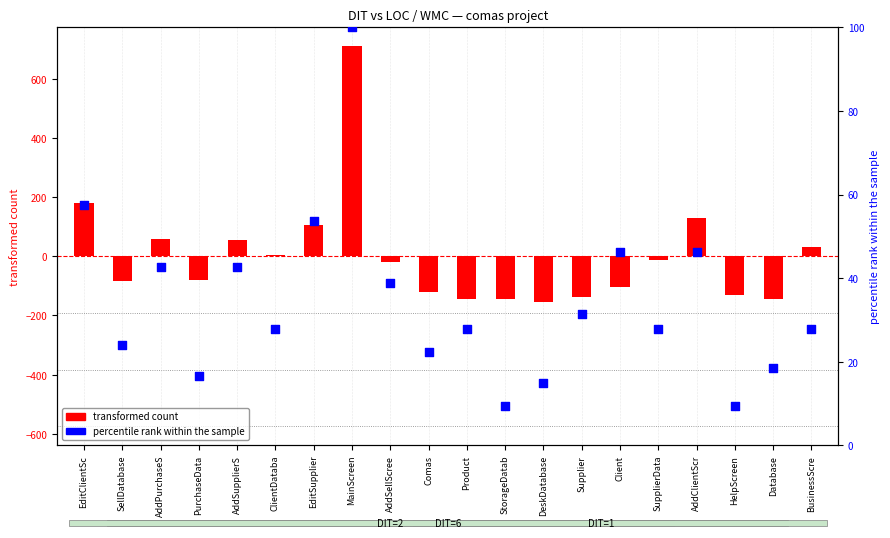

At which category is the sum across all series the highest?

MainScreen